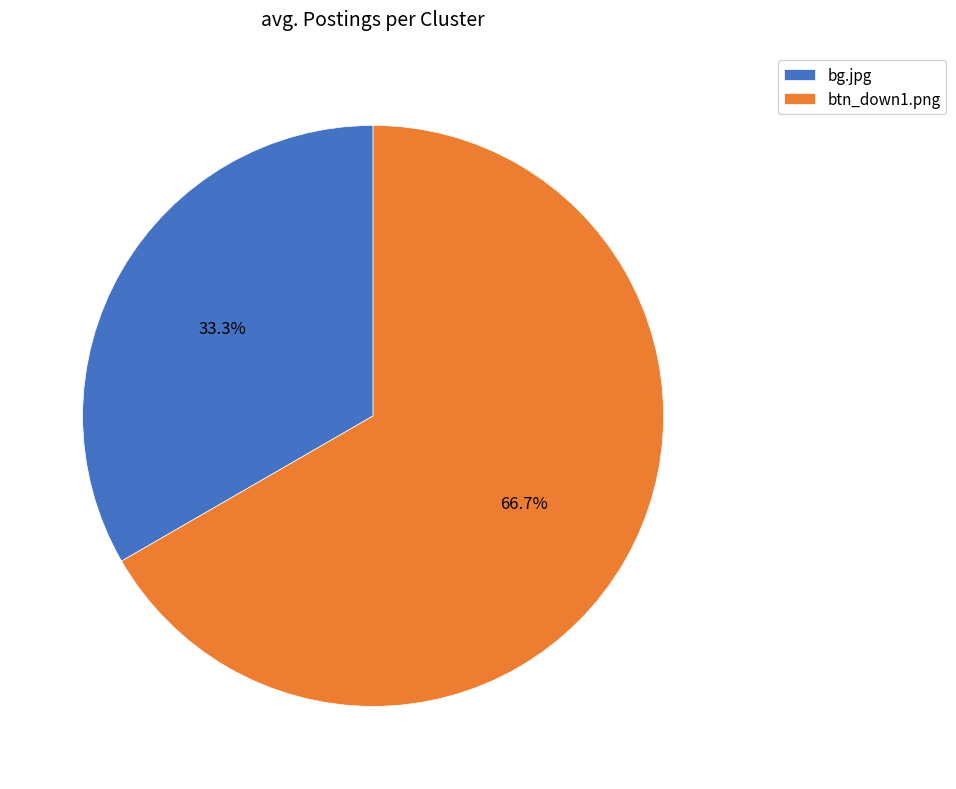

Which category accounts for the majority?

btn_down1.png